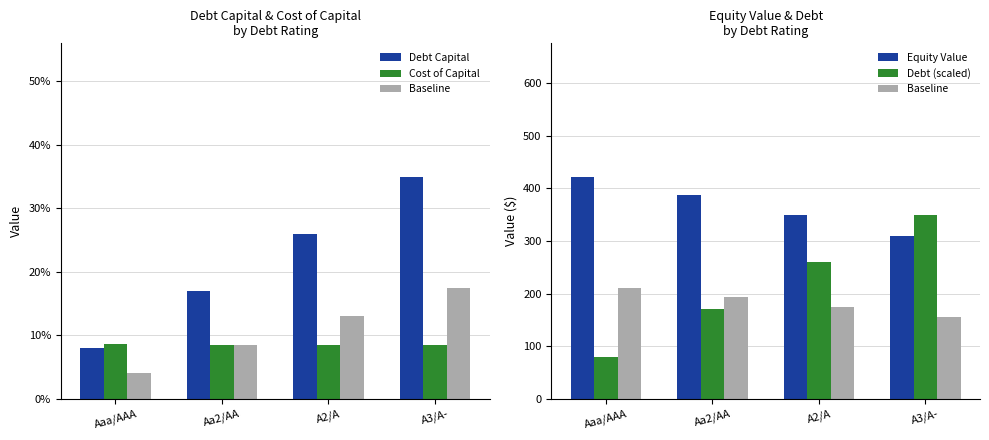

Which series has the widest spread of values?

Debt (scaled)